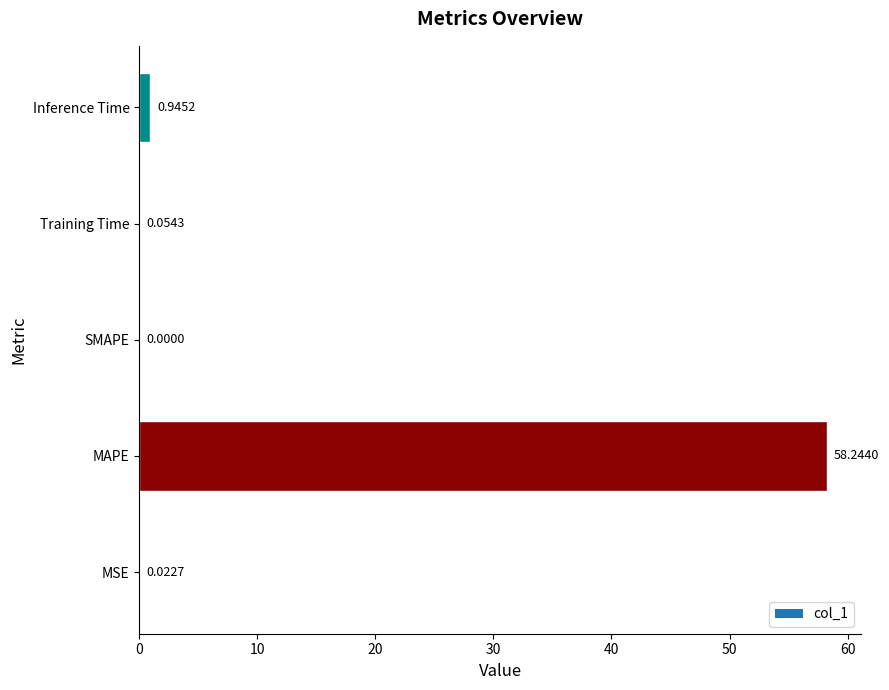

At which label is the value closest to 29?

Inference Time